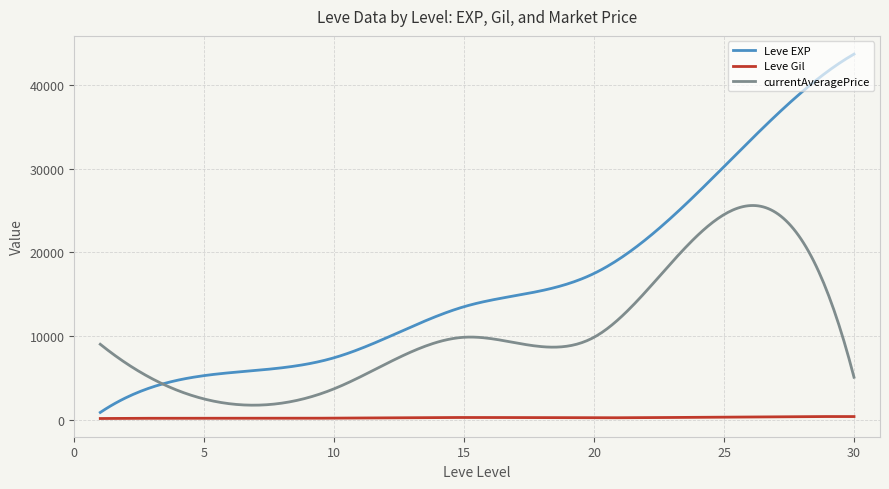

What is the maximum value shown in the chart?

43730.0